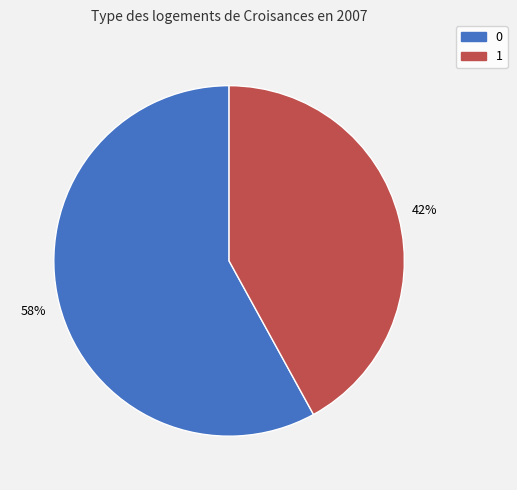

To the nearest percent, what portion does 0 represent?

58%